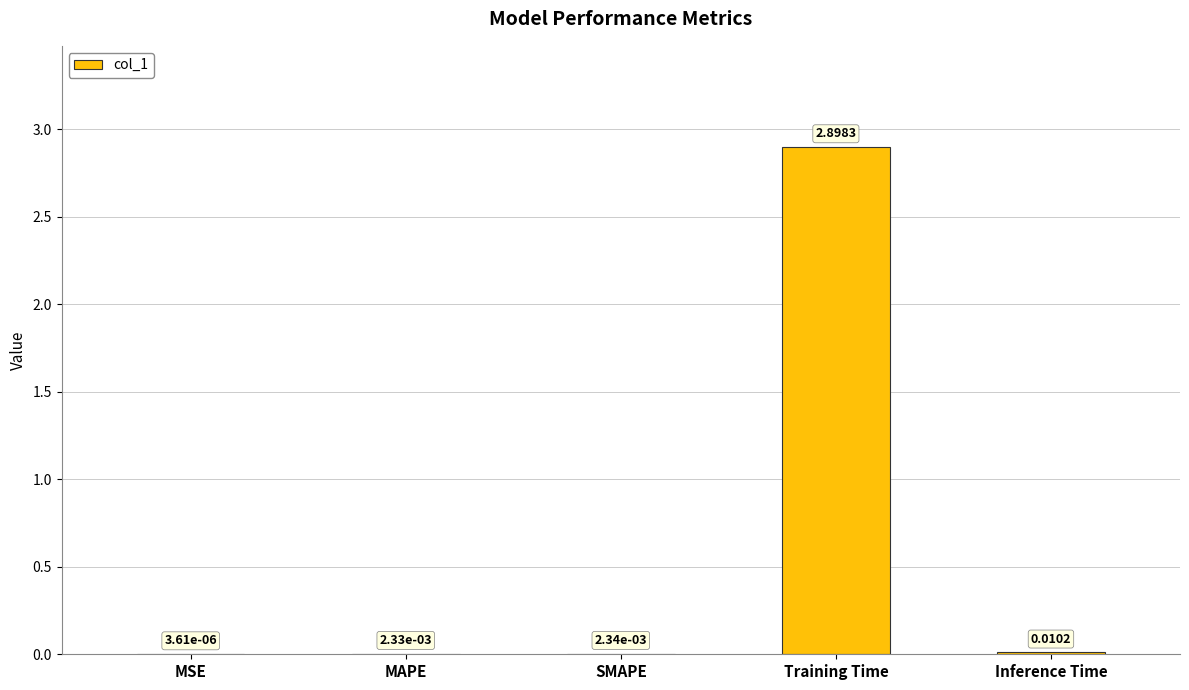

Where is the data nearest to the value 1?

Inference Time